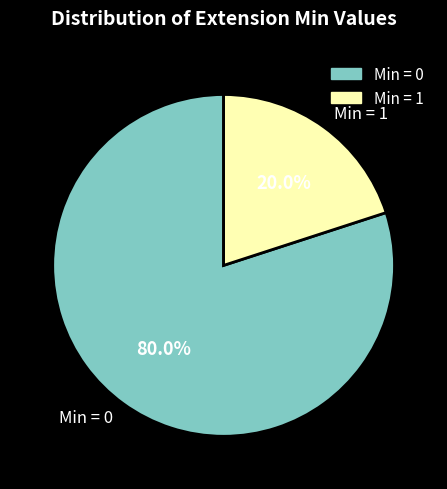

To the nearest percent, what is the average slice percentage?

50%